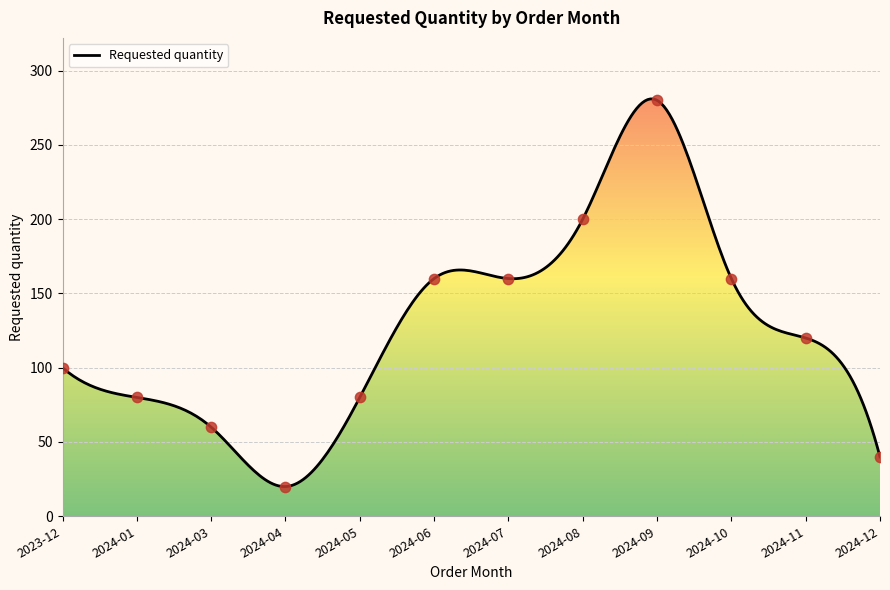

What is the change in value from 2024-05 to 2024-06?

+80